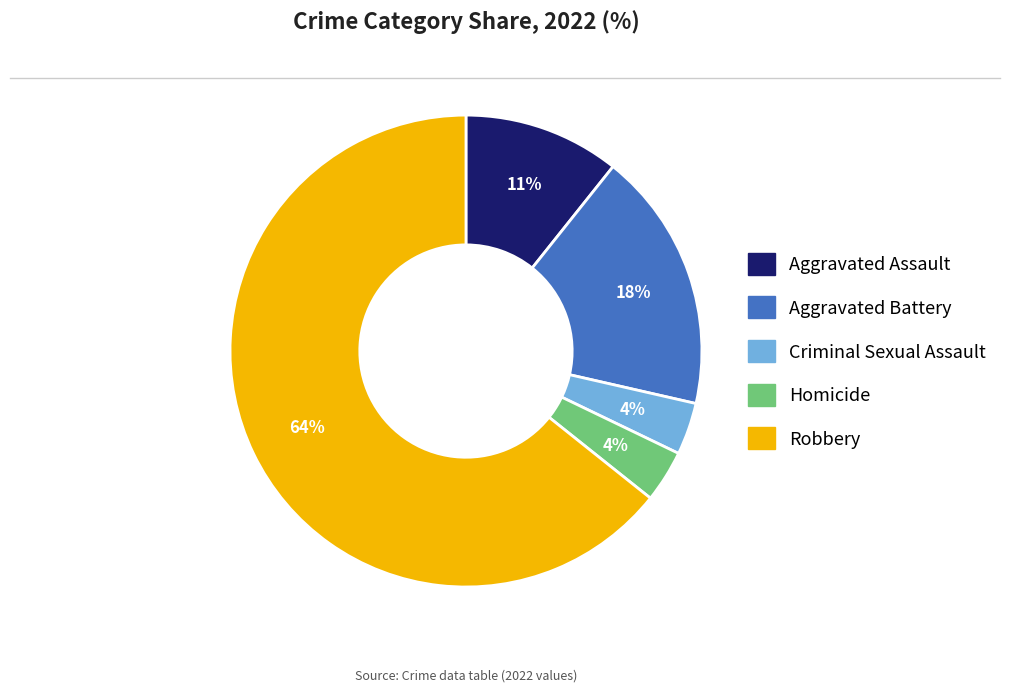

Which category has the biggest portion of the pie?

Robbery